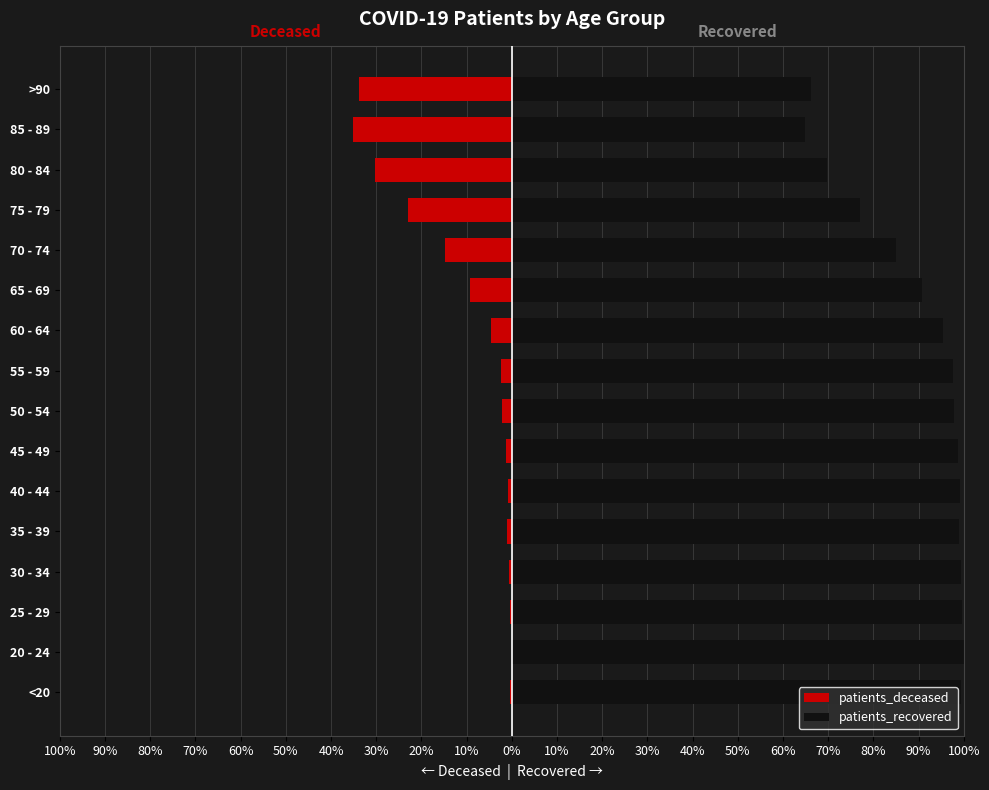

How many bars are there in each group?

2